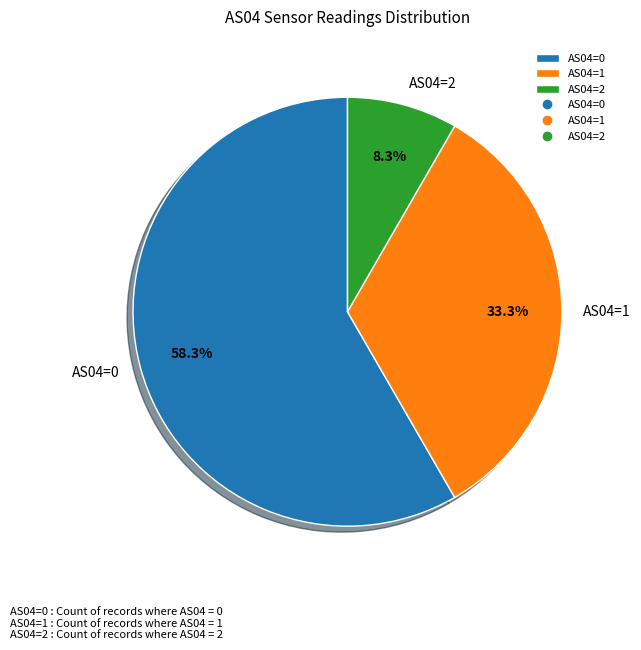

Which category has the biggest portion of the pie?

AS04=0